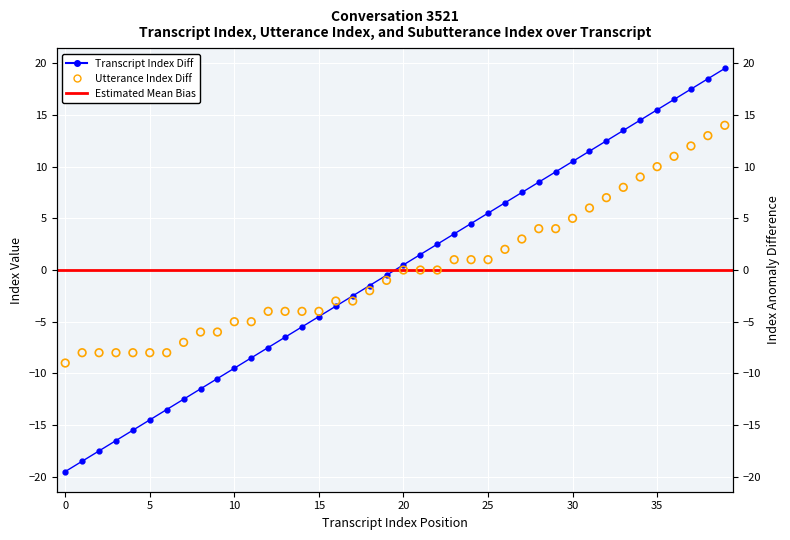

Is the value of transcript_index at 3 greater than the value of utterance_index at 26?

No